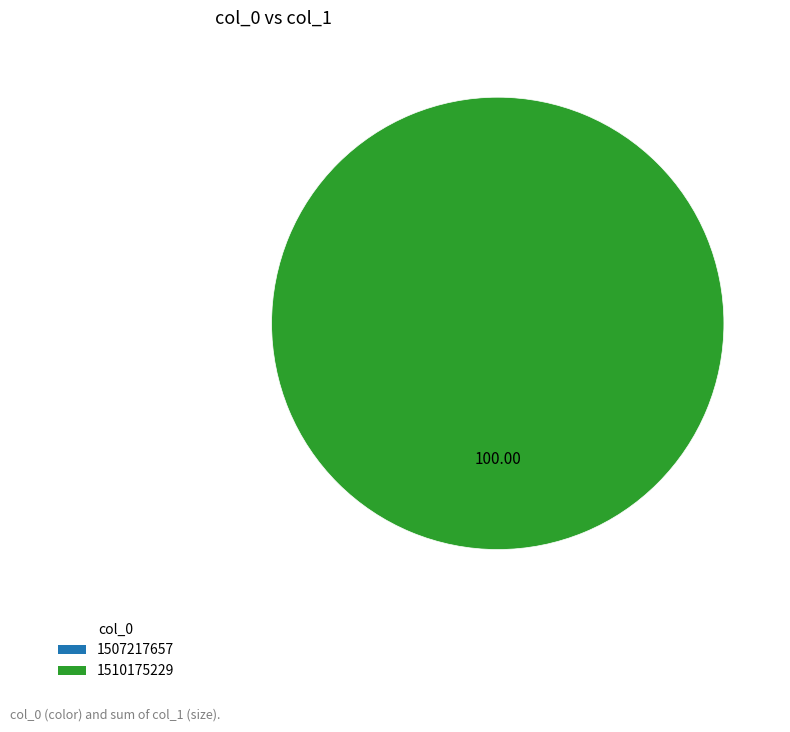

To the nearest percent, what is the average slice percentage?

50%